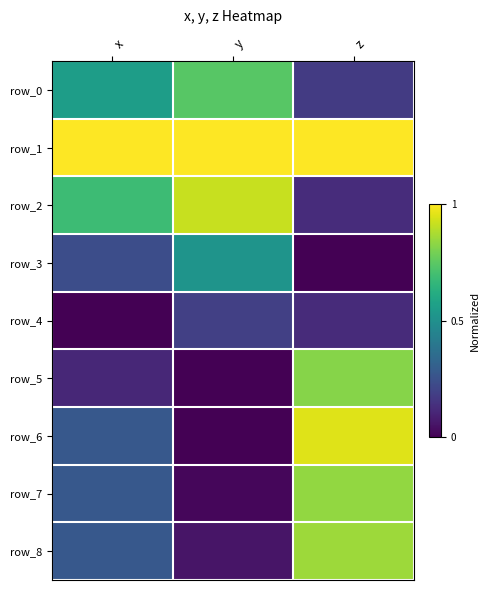

At which label does row_4 reach its minimum?

x